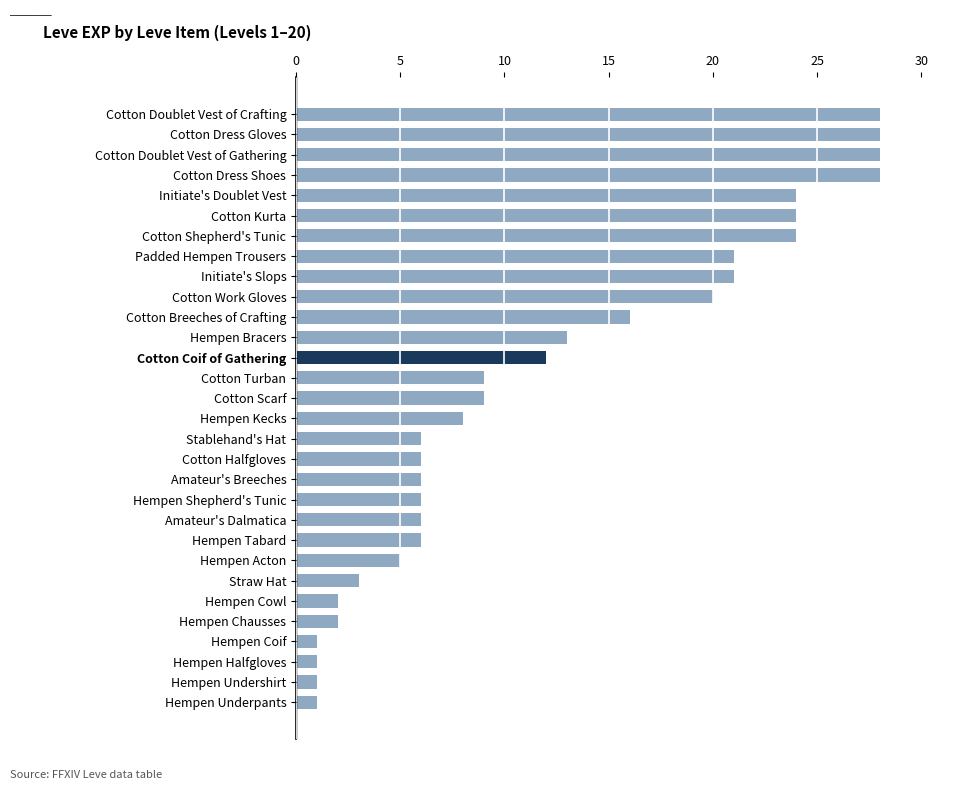

What is the greatest value displayed?

28